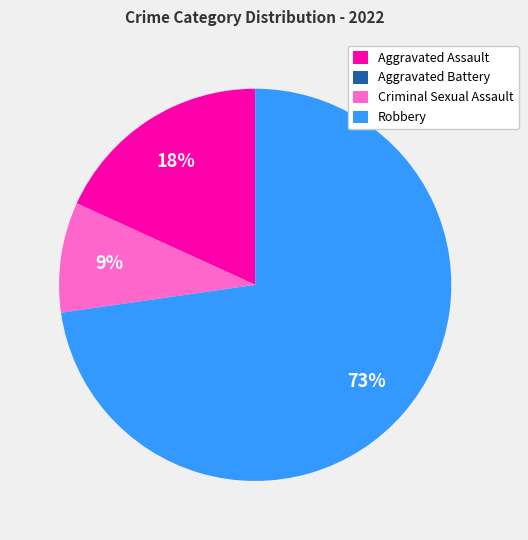

Which slice is the largest?

Robbery